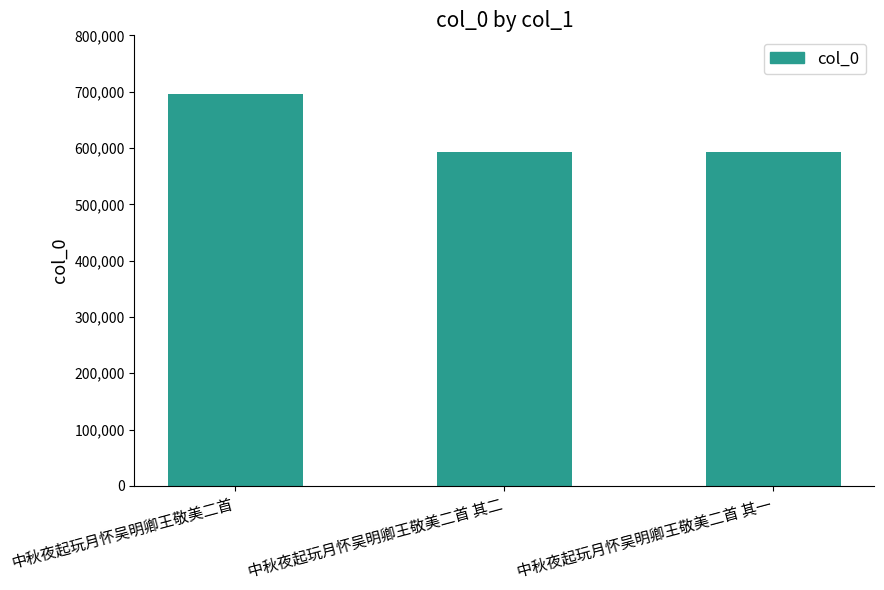

Is it true that the value at 中秋夜起玩月怀吴明卿王敬美二首 其一 is 593333?

True